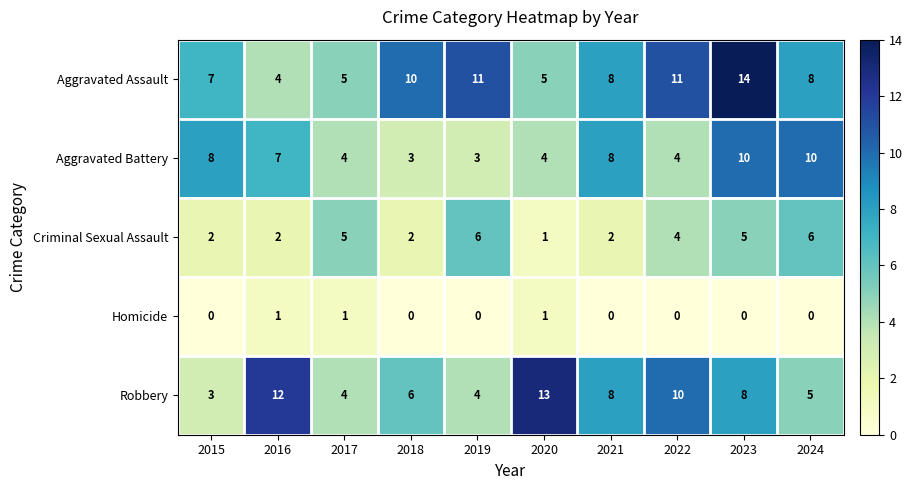

Which series changed the most between 2022 and 2023?

Aggravated Battery